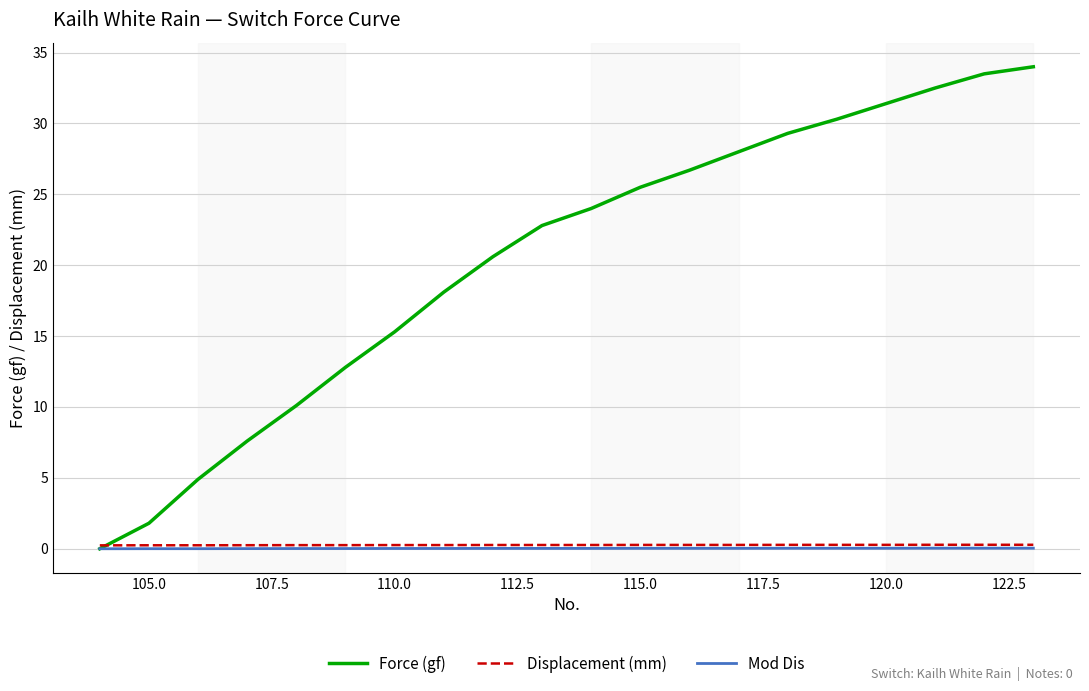

Which series has the largest range (max minus min)?

Force (gf)